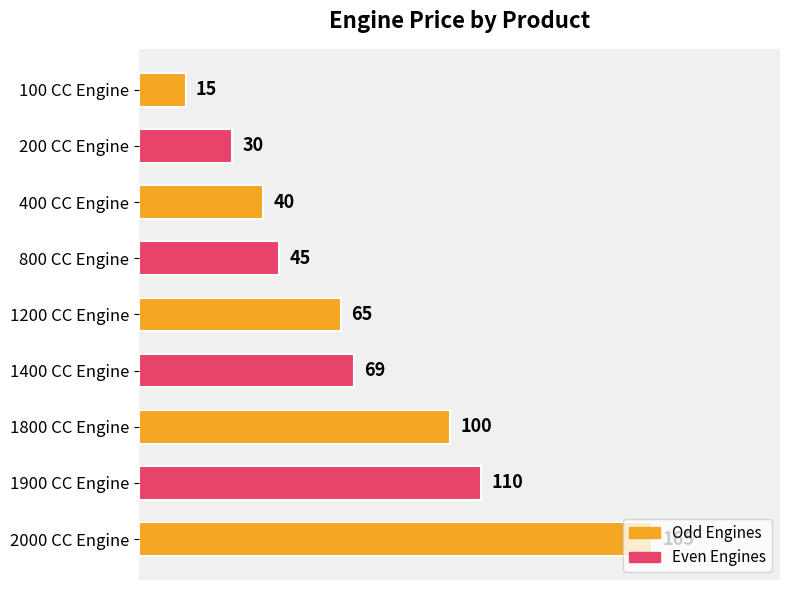

How many data points are less than 65?

4